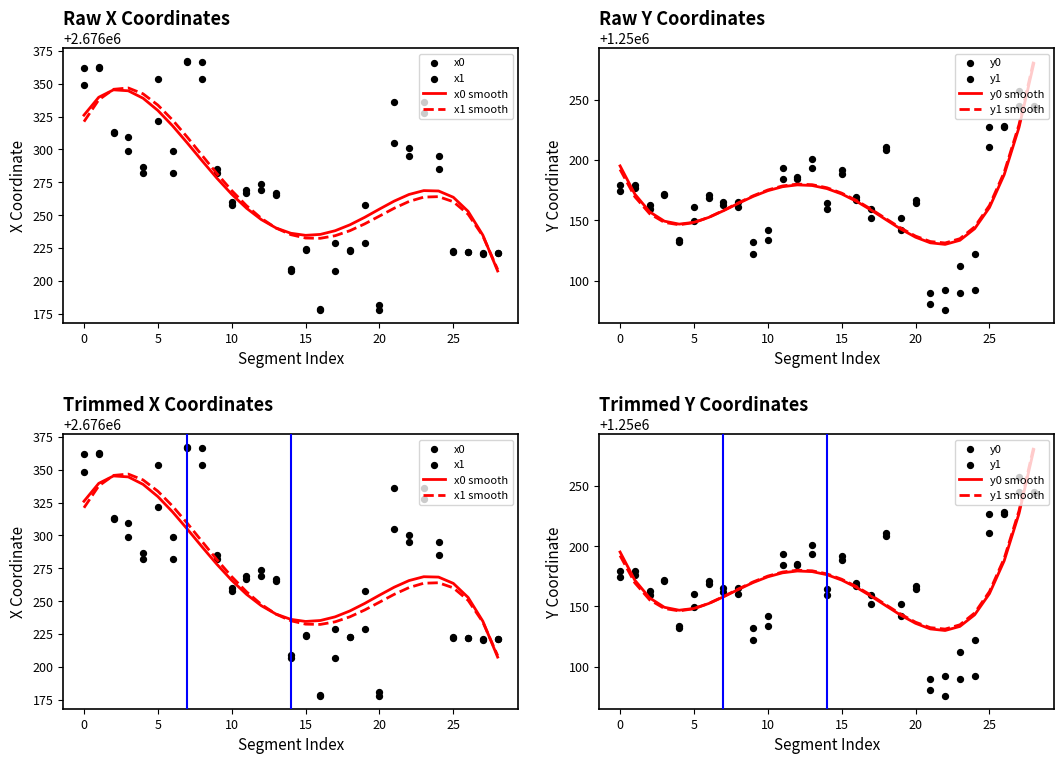

What are all the series names shown in the legend?

x0, y0, x1, y1